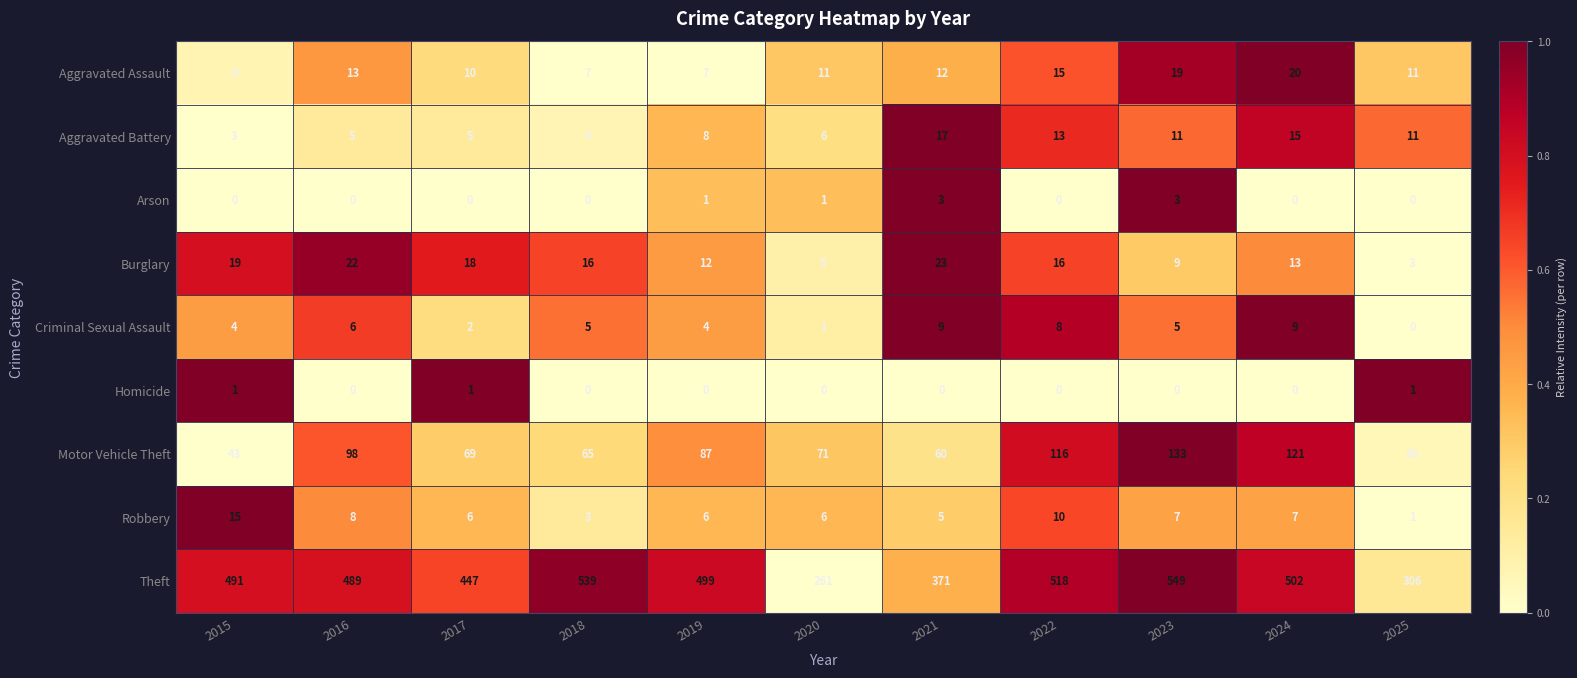

What is the difference between the Motor Vehicle Theft values at 2019 and 2017?

18